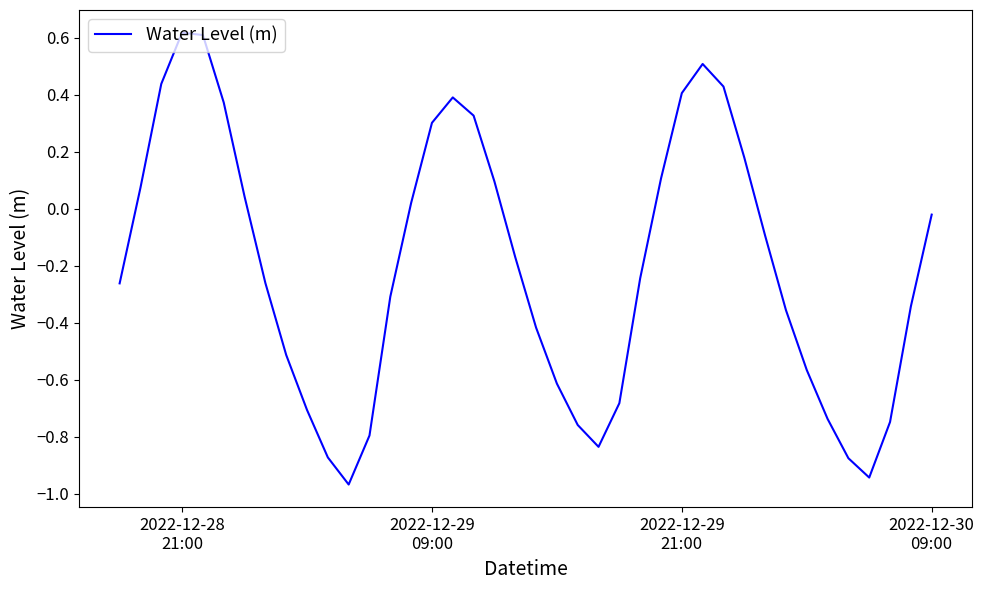

What is the difference between the maximum and minimum values?

1.6